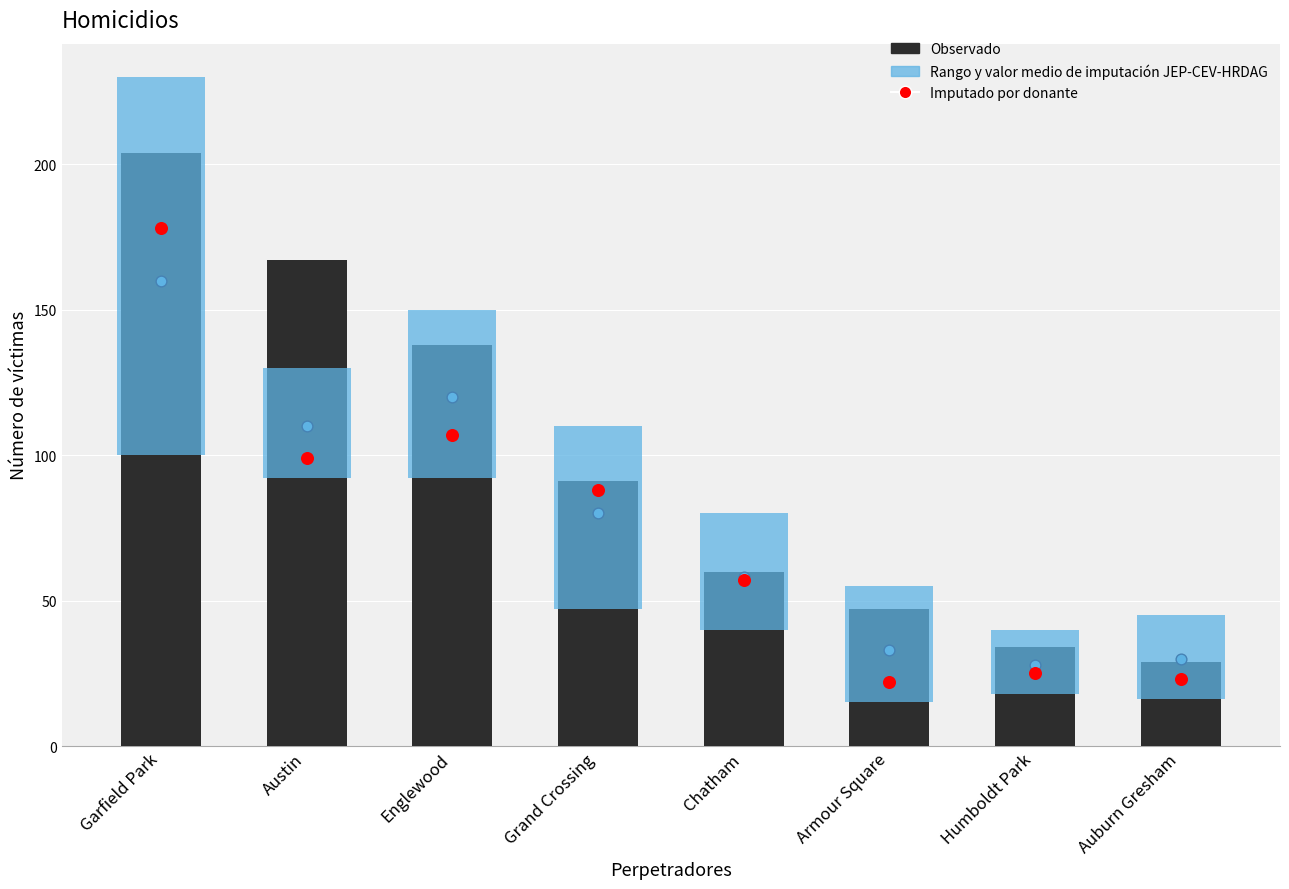

What is the total value across all series at Garfield Park?

382